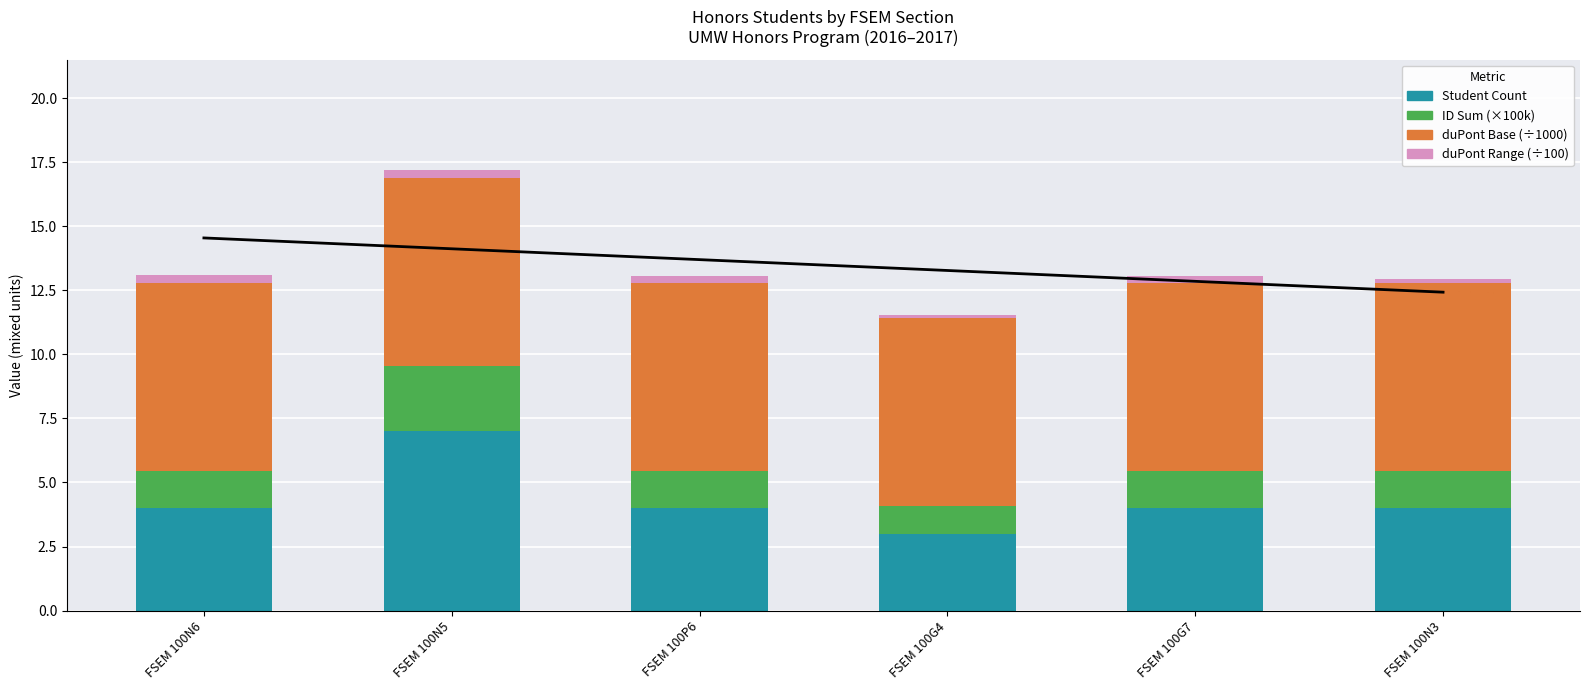

Rank the series at FSEM 100N6 from highest to lowest value.

duPont Base (÷1000), Student Count, ID Sum (×100k), duPont Range (÷100)